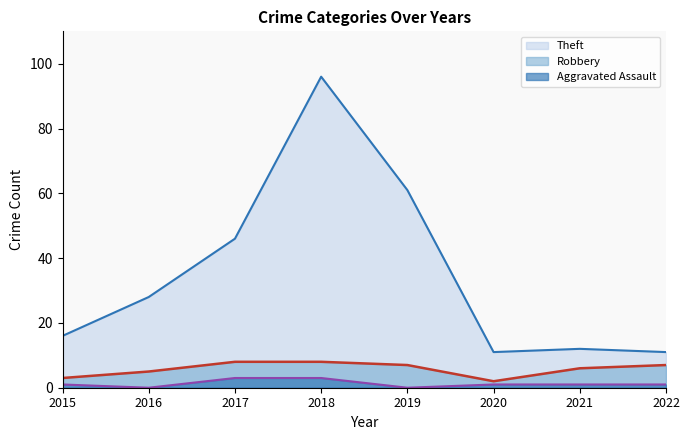

How many values in the Theft series exceed 28?

3